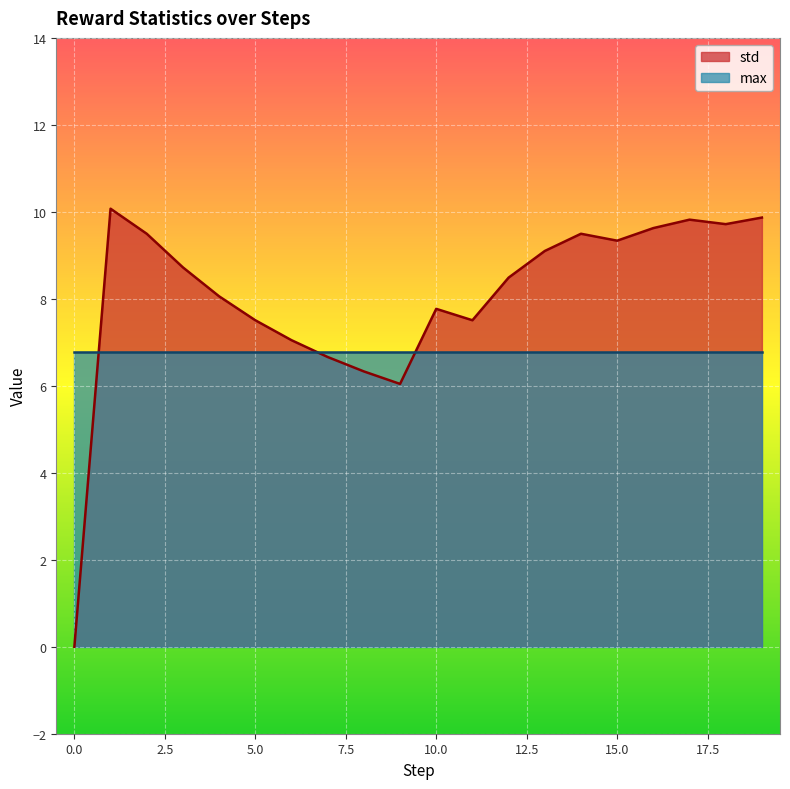

True or false: the data shows 9.3 at 15.

True